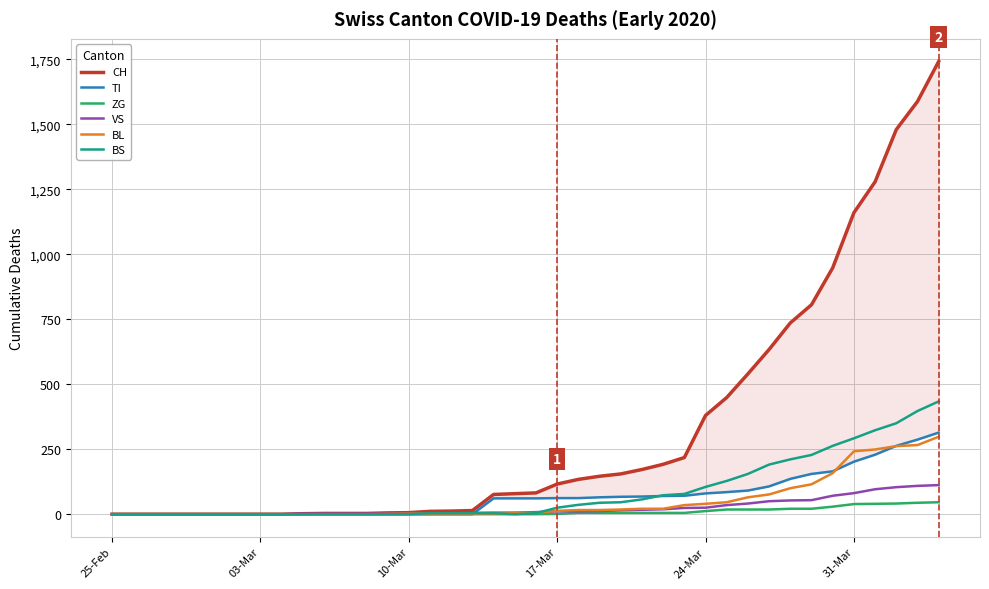

The value of BL at 24-Mar is 40. True or false?

True